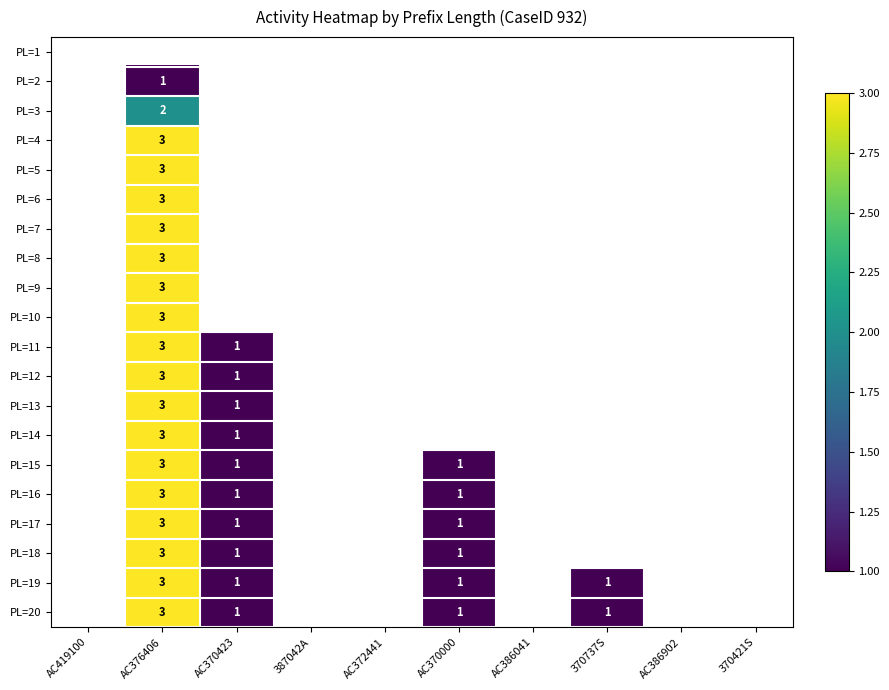

The PL=9 series shows 3 at AC376406. True or false?

True